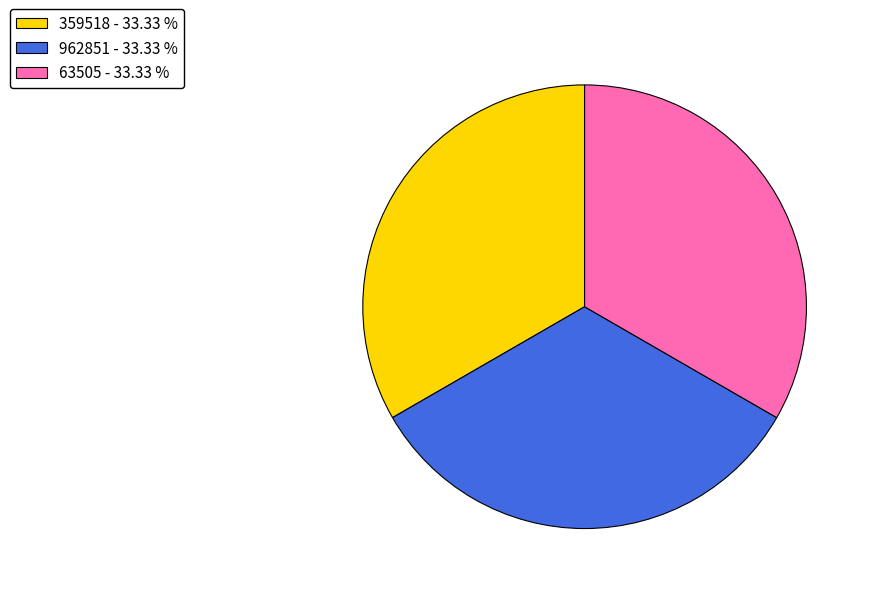

Combined, do 962851 - 33.33 % and 63505 - 33.33 % account for over 50%?

Yes